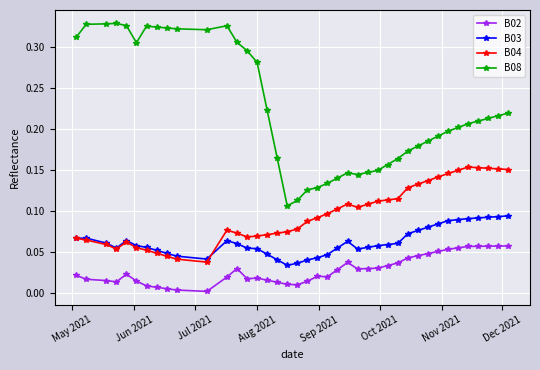

How many distinct data groups are displayed?

4